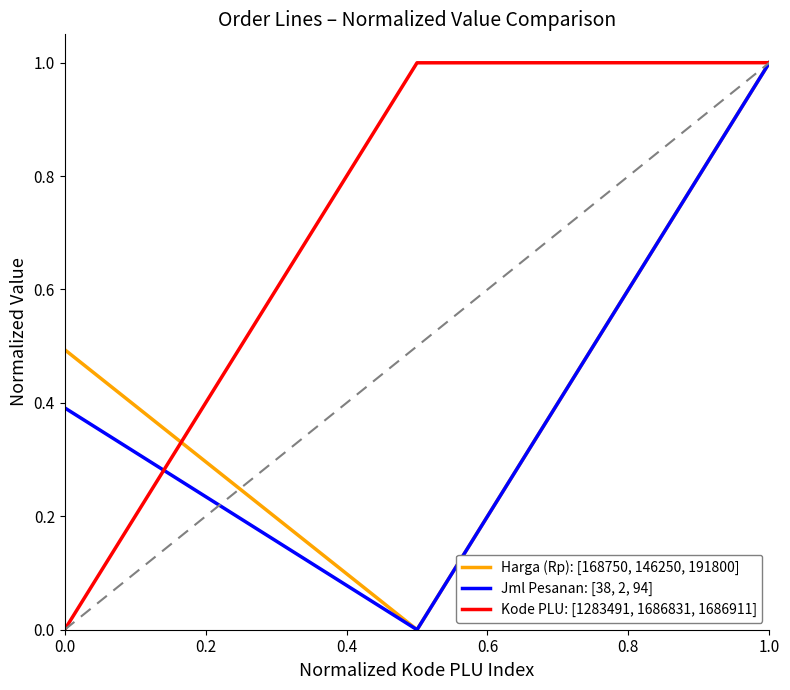

List the series in order of their overall mean, lowest first.

Jml Pesanan: [38, 2, 94], Harga (Rp): [168750, 146250, 191800], Kode PLU: [1283491, 1686831, 1686911]